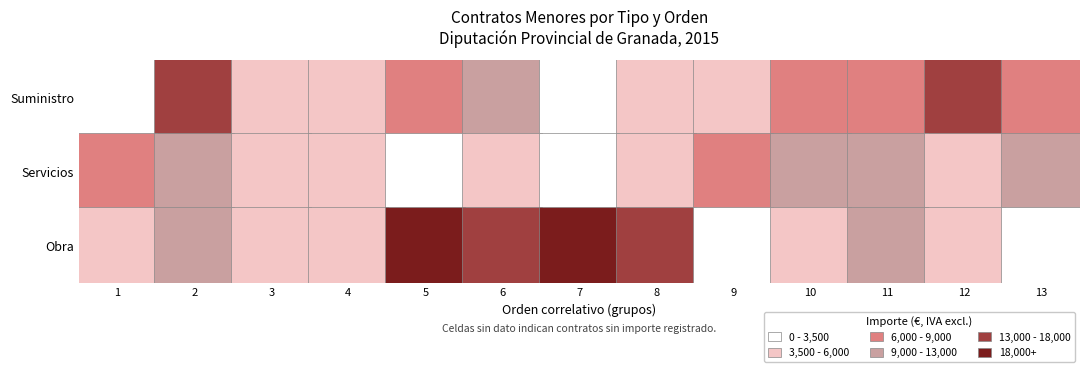

Rank the categories by Obra value from highest to lowest.

7, 5, 8, 6, 2, 11, 12, 1, 4, 10, 3, 13, 9